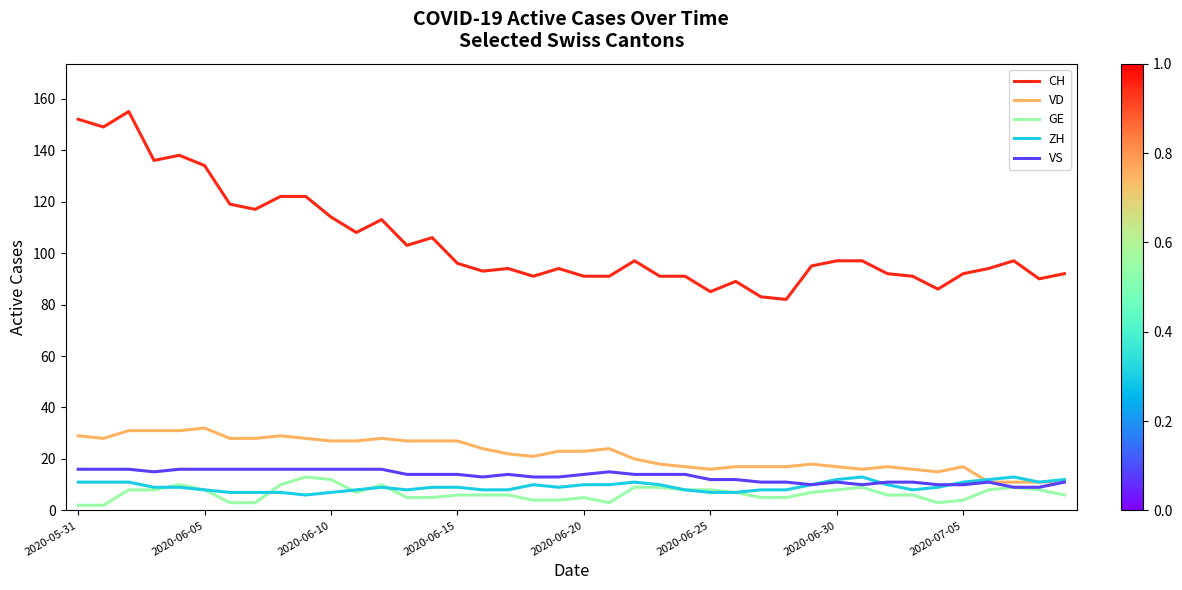

True or false: CH and GE cross at least once.

False